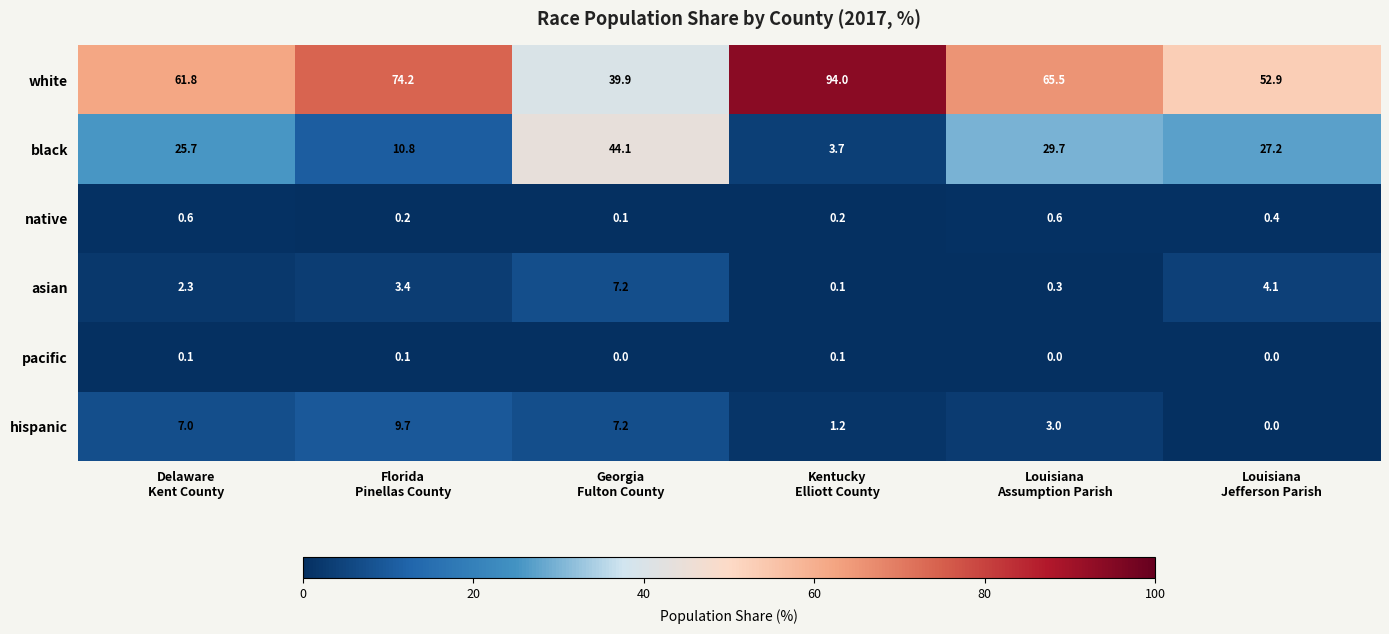

What is the sum of all pacific values?

0.3